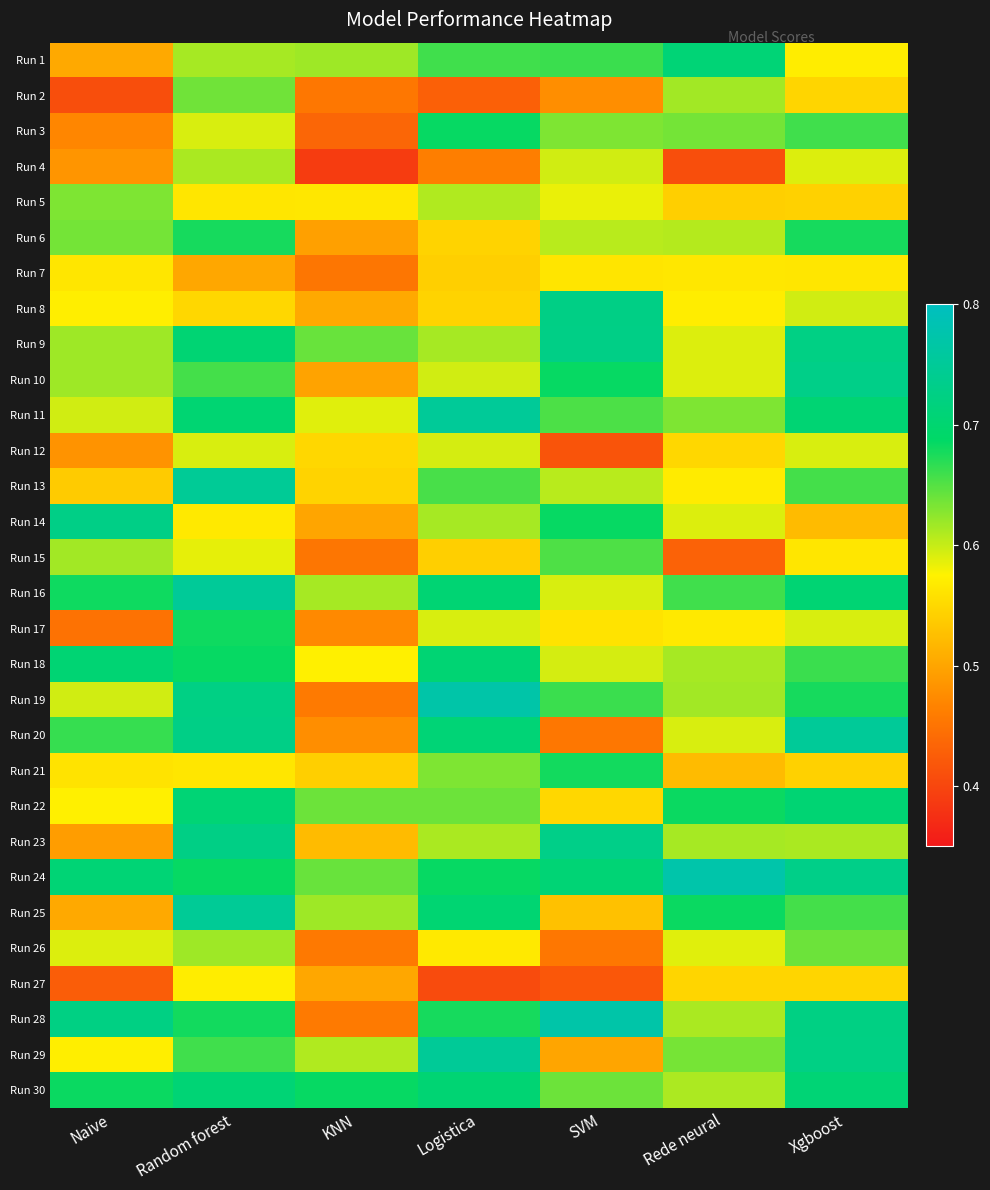

What is the total value across all series at Naive?

17.4